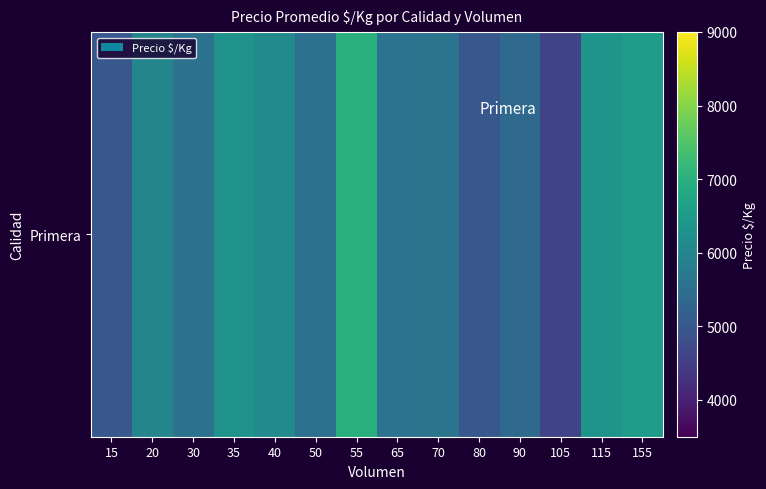

What is the greatest value displayed?

7000